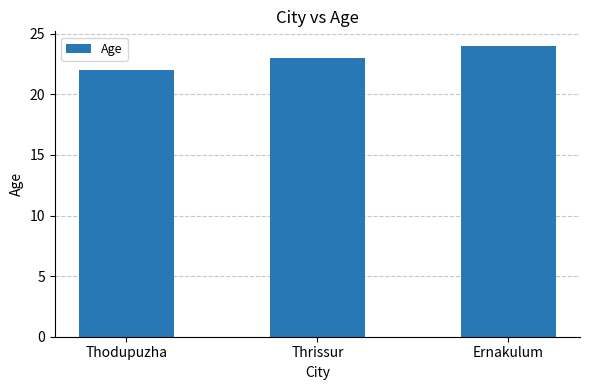

What is the label of the 1st bar from the left?

Thodupuzha